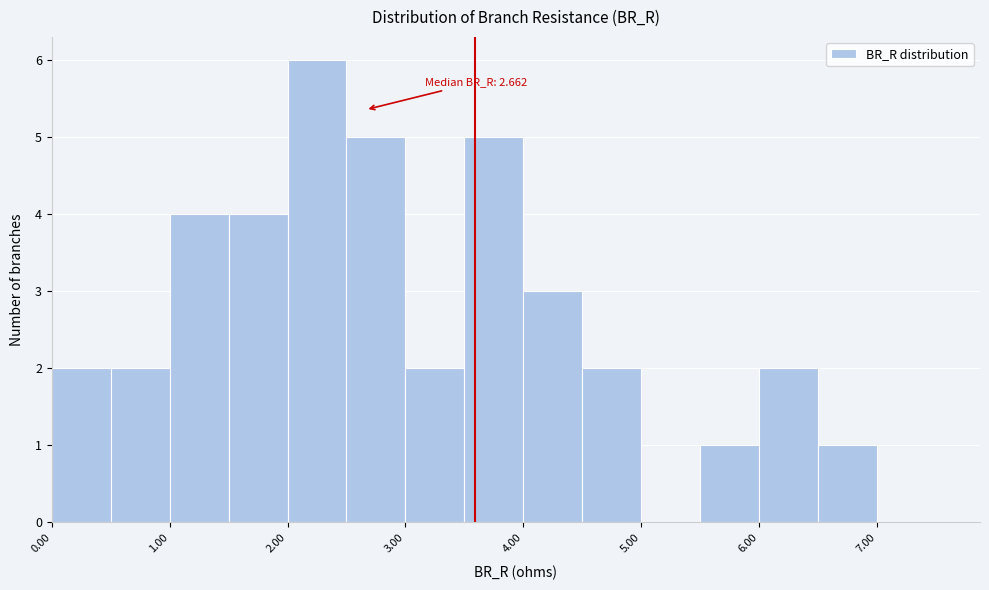

Over which range of the x-axis is the bar tallest?

2.0 to 2.5